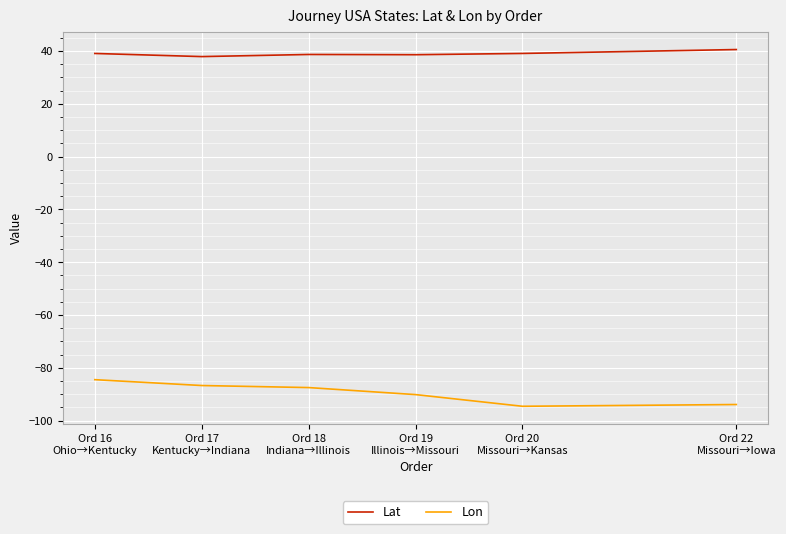

What is the spread (max minus min) of values at Ord 19
Illinois→Missouri?

128.8